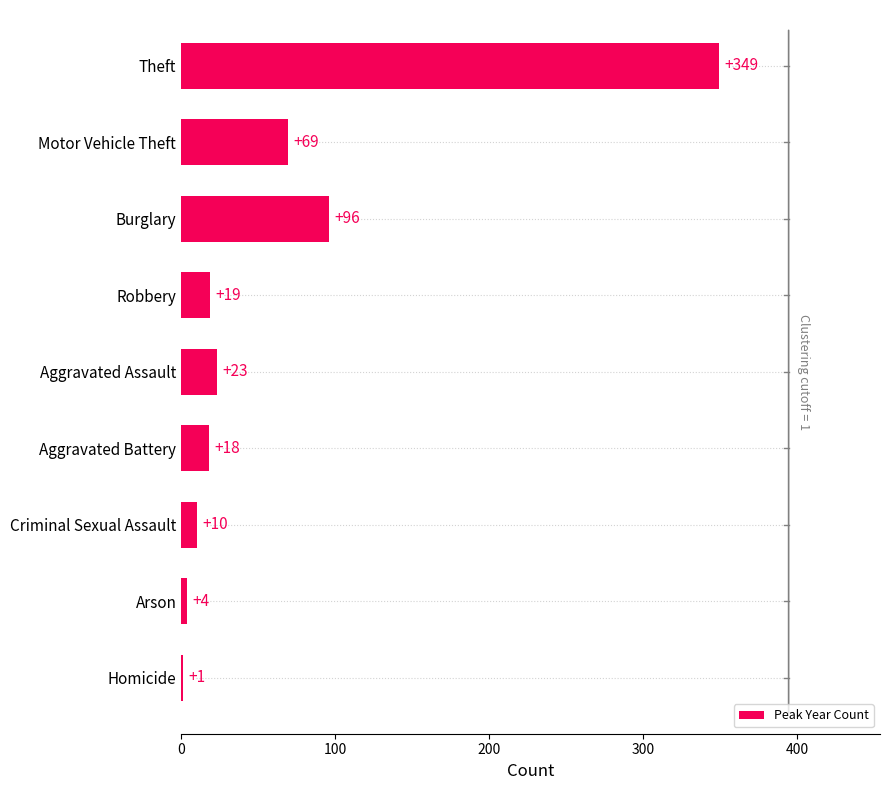

Are the bars grouped side by side (vs. stacked)?

No